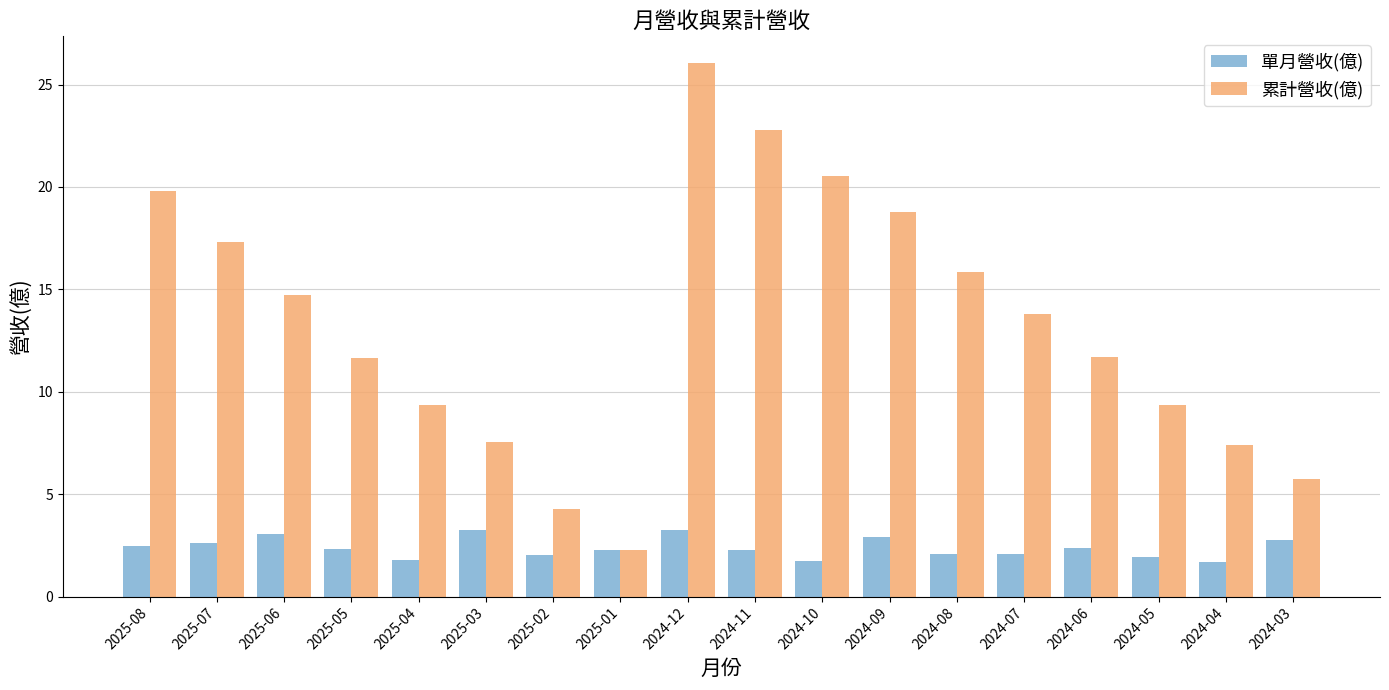

At which label does 累計營收(億) reach its peak?

2024-12